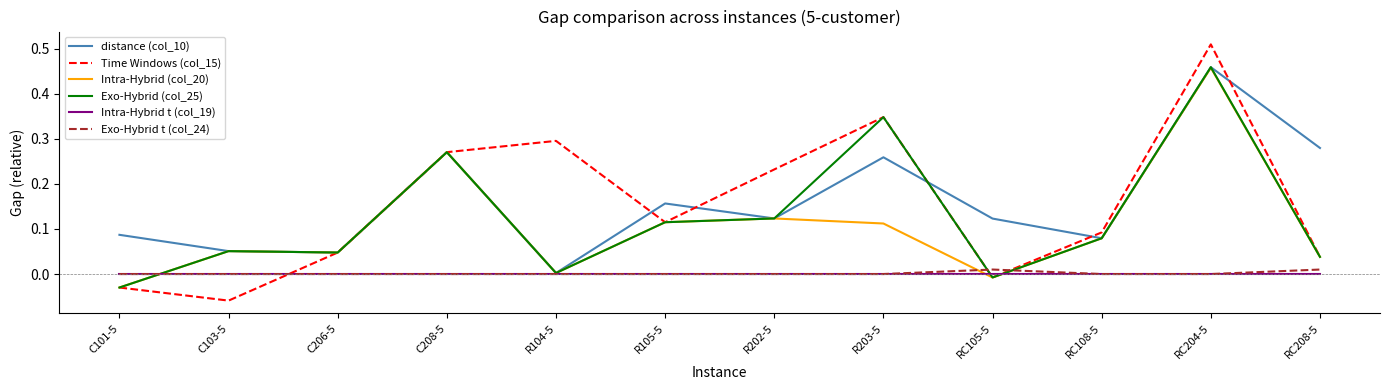

Which series has the largest range (max minus min)?

Time Windows (col_15)